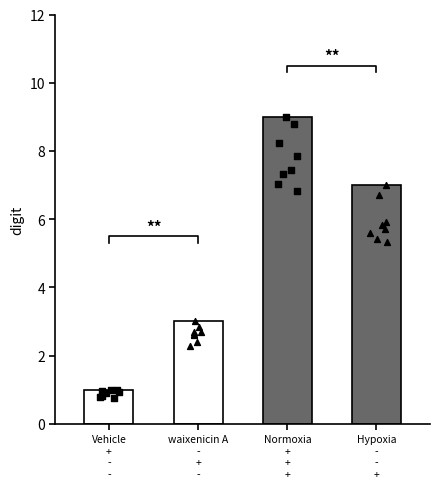

Which has a higher value, waixenicin A
-
+
- or Normoxia
+
+
+?

Normoxia
+
+
+